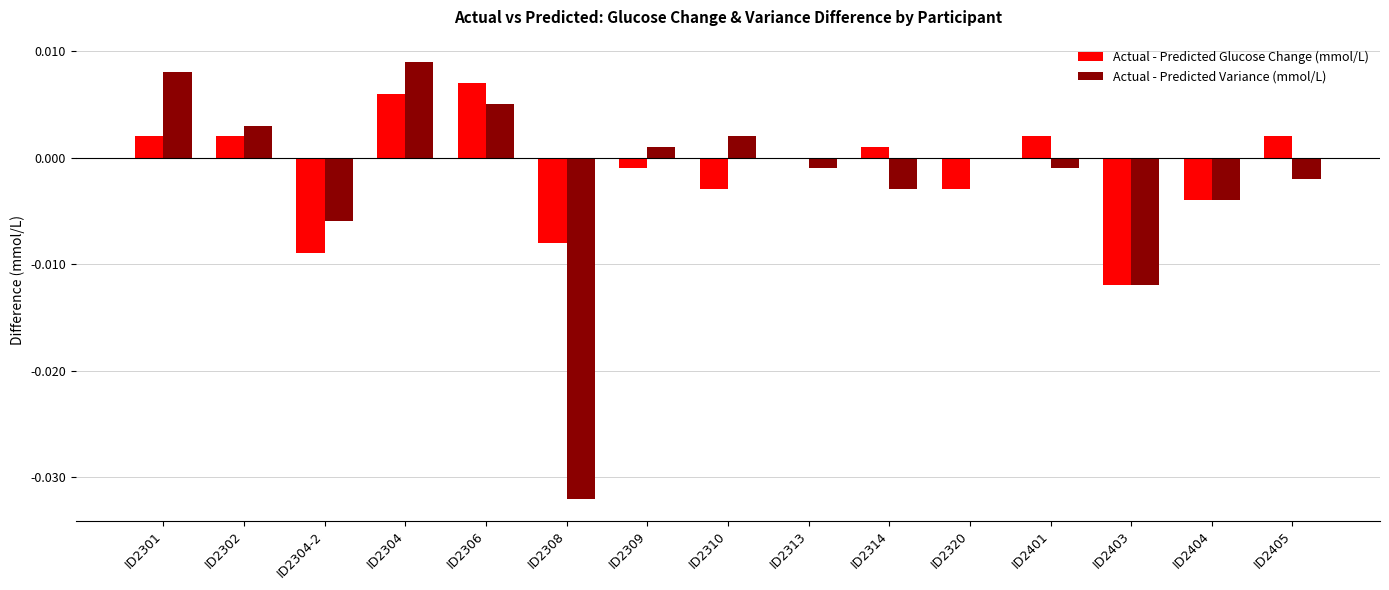

True or false: Actual - Predicted Variance (mmol/L) has a value of 0.0 at ID2310.

True